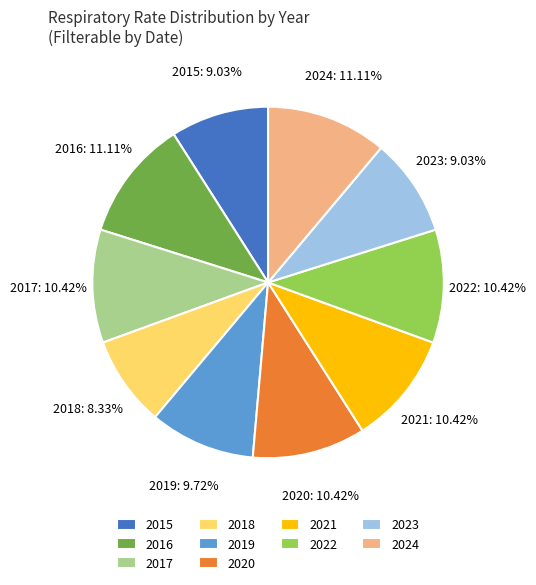

Is there any slice that represents more than half of the pie?

No